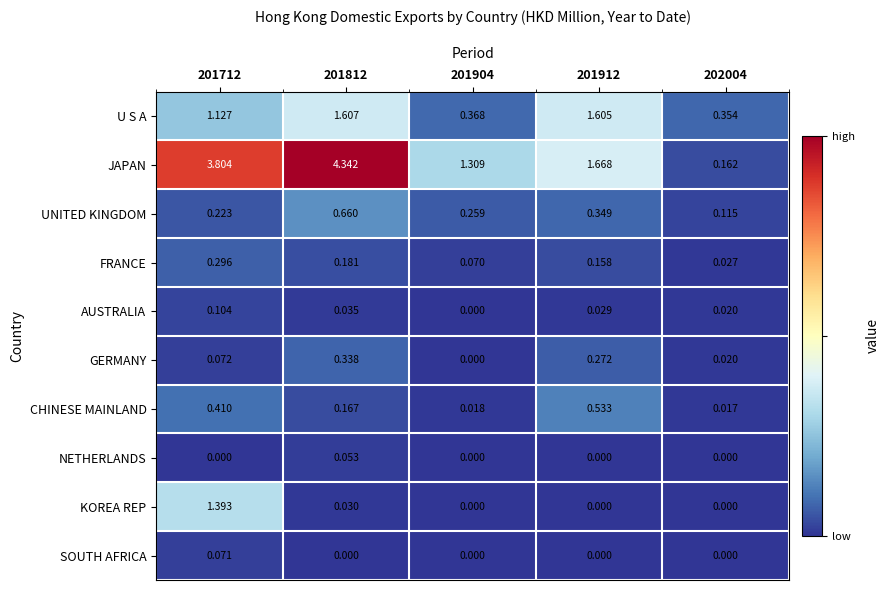

Which series has the widest spread of values?

JAPAN